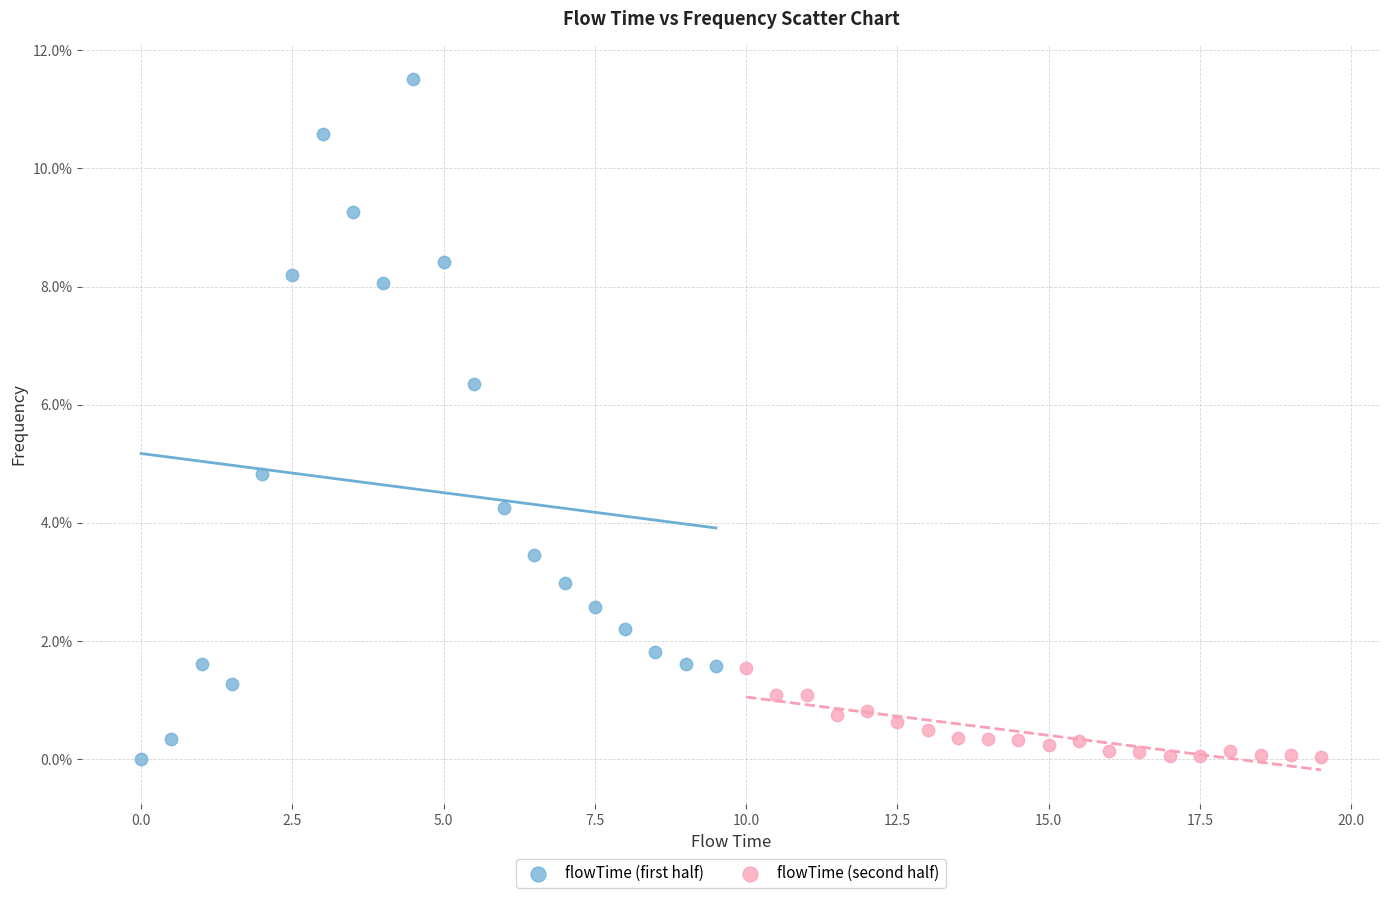

What are all the series names shown in the legend?

flowTime (first half), flowTime (second half)